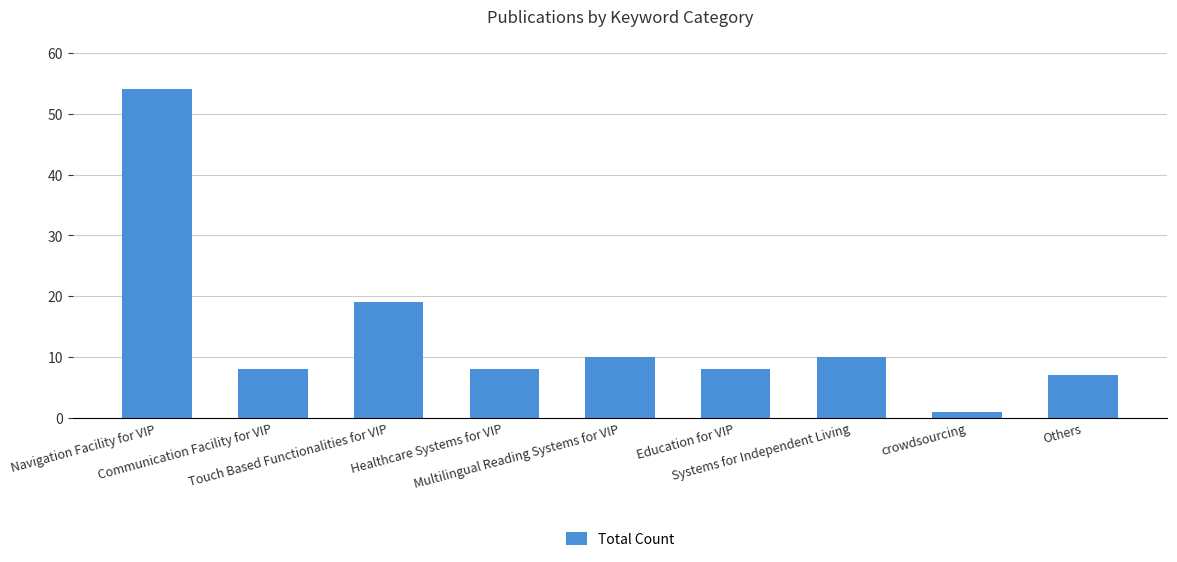

What is the value of the 7th bar from the left?

10